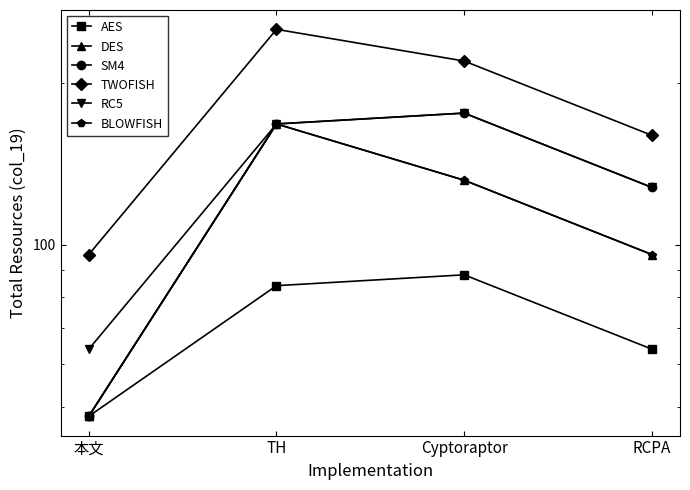

True or false: RC5 and BLOWFISH cross at least once.

False